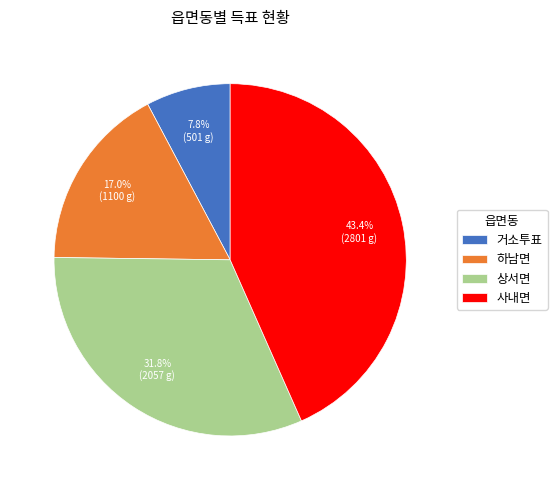

Count the number of slices in the pie.

4